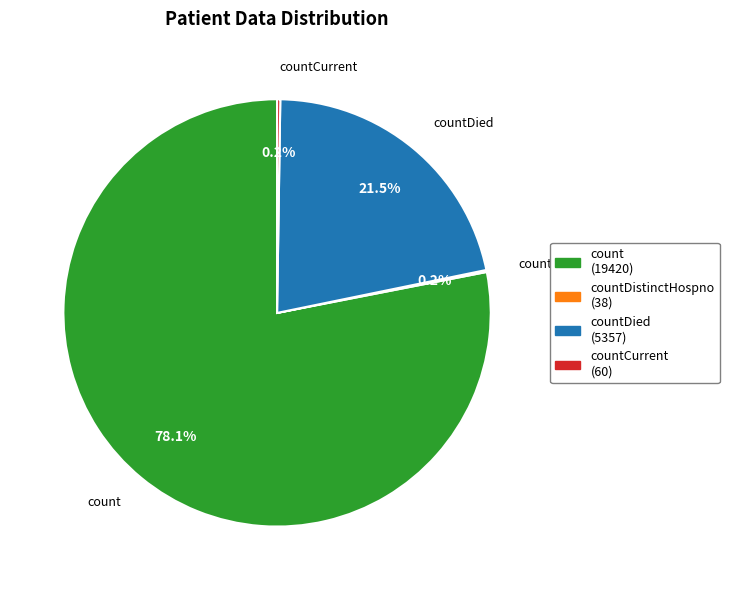

Is there a majority slice in this chart?

Yes